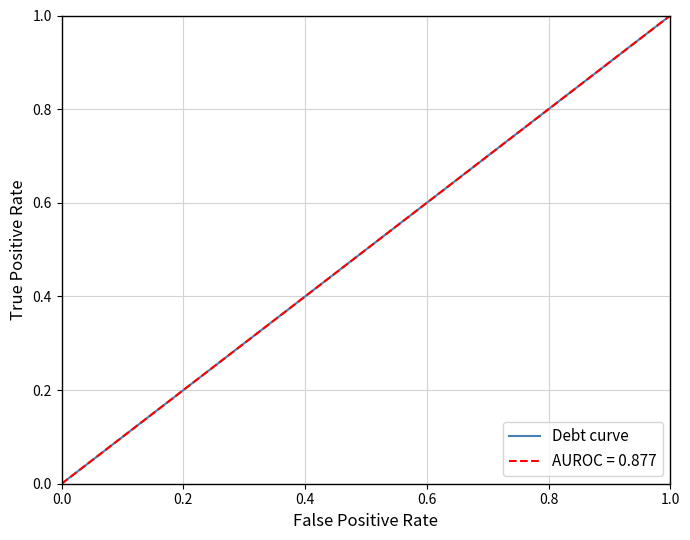

True or false: there are more than 2 points higher than both neighbors.

False